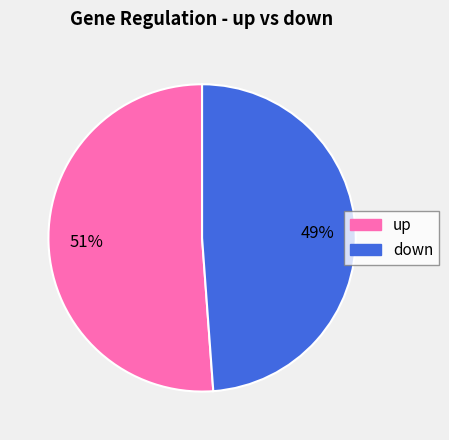

Is the sum of down and up greater than half?

Yes